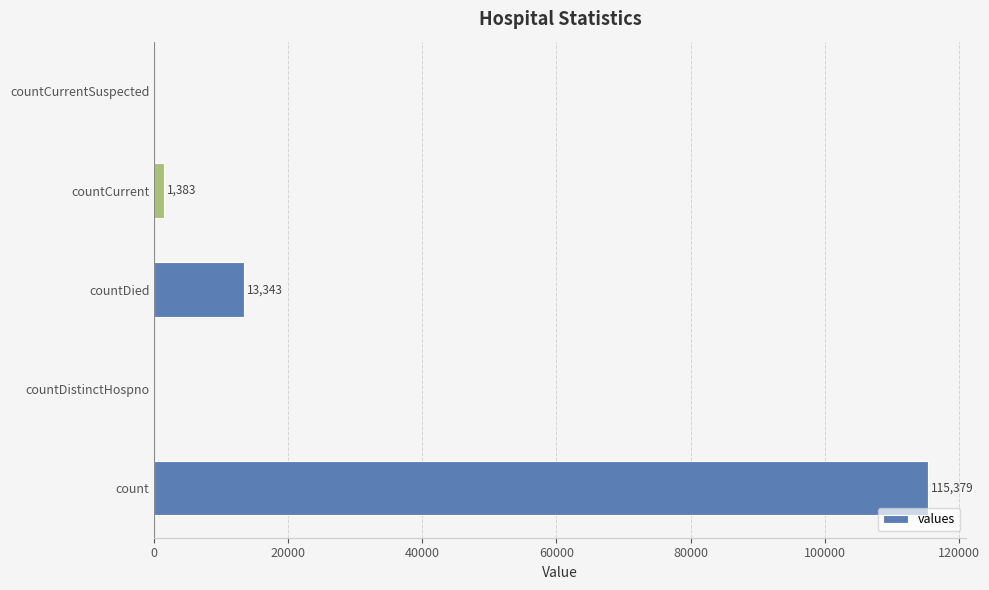

What is the maximum value shown in the chart?

115379